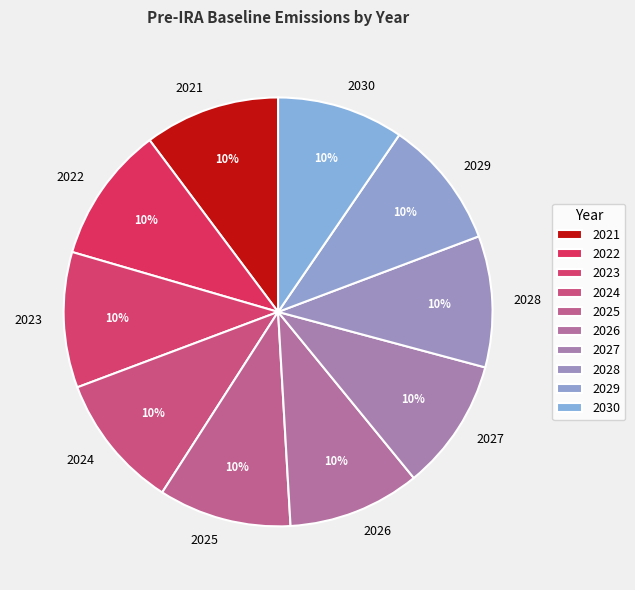

Do 2022 and 2028 together represent more than half of the pie?

No